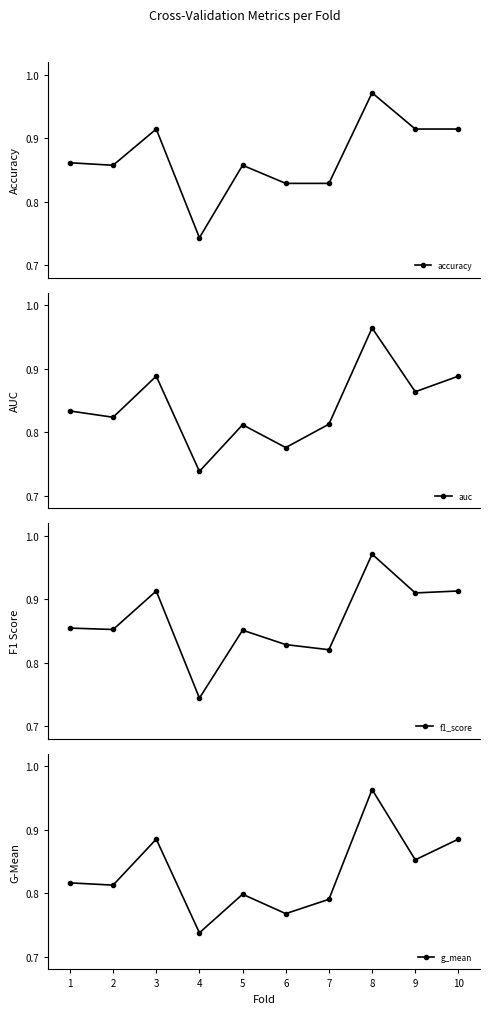

Where is g_mean nearest to the value 0?

4